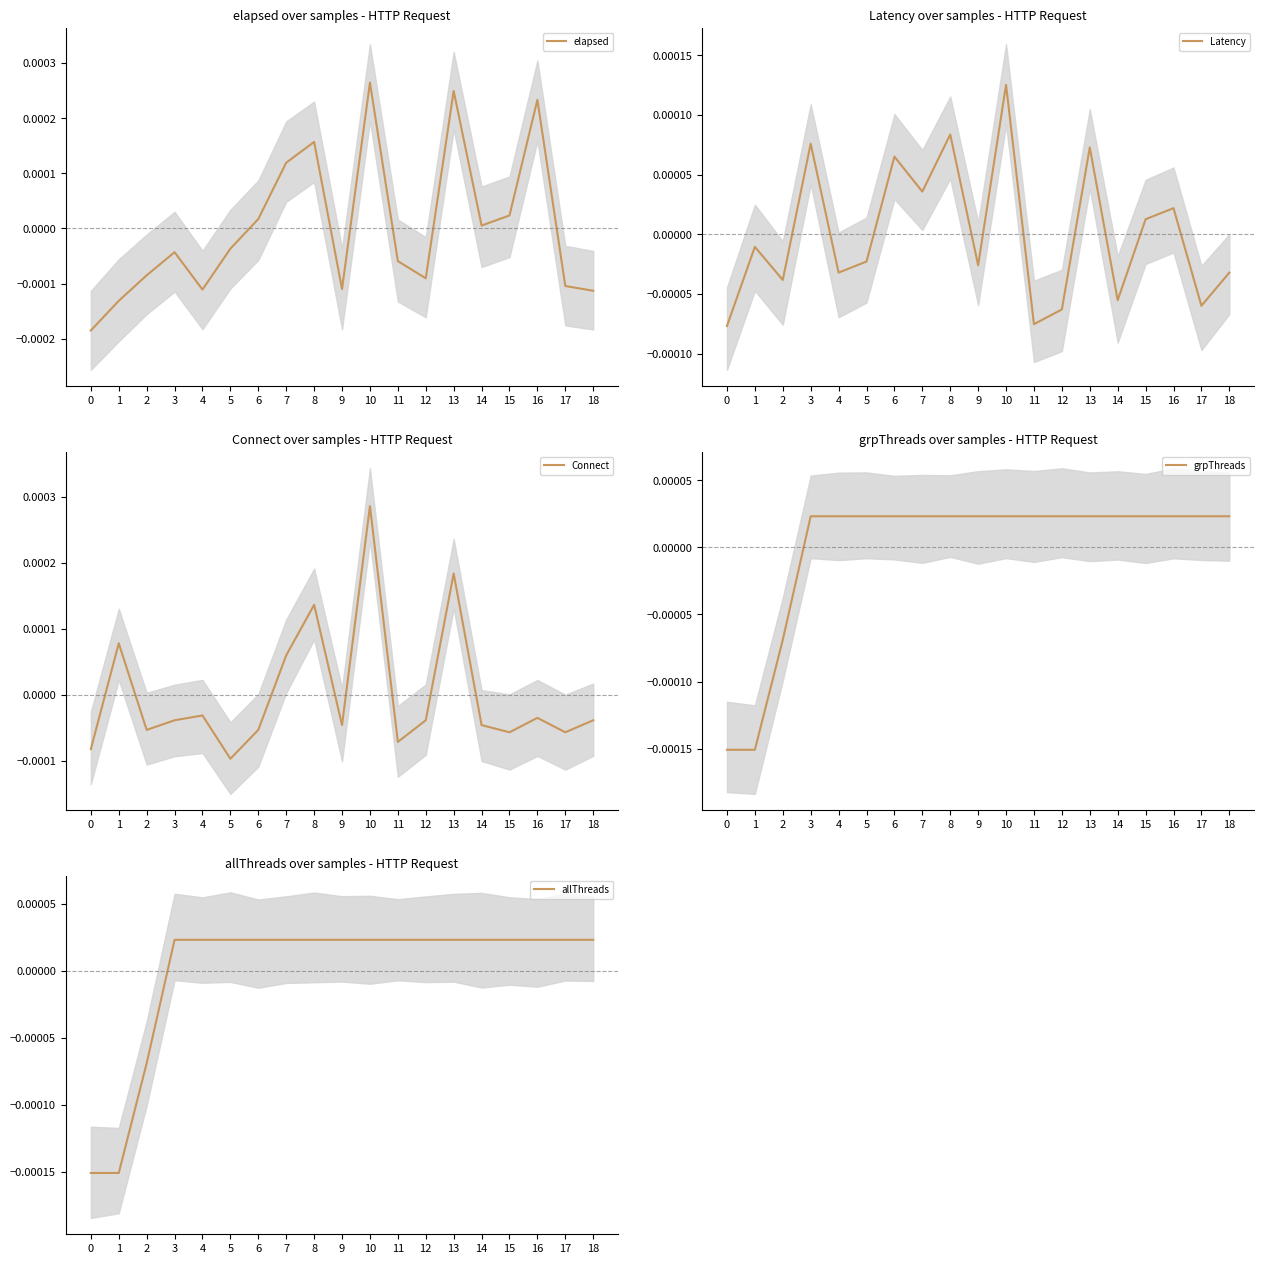

Which series changed the most between 4 and 9?

Connect